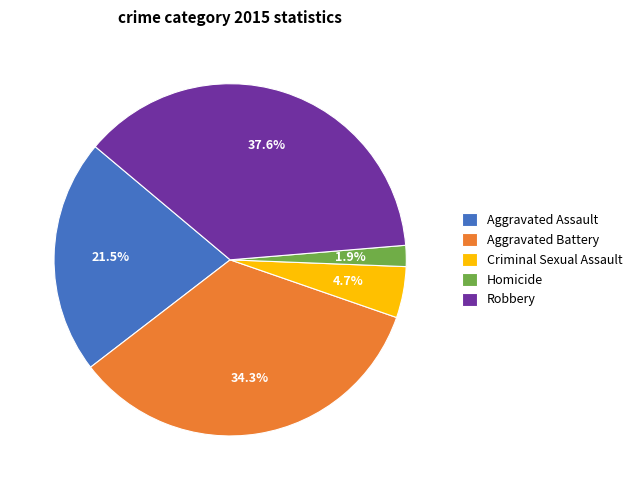

Which has a higher value, Robbery or Criminal Sexual Assault?

Robbery